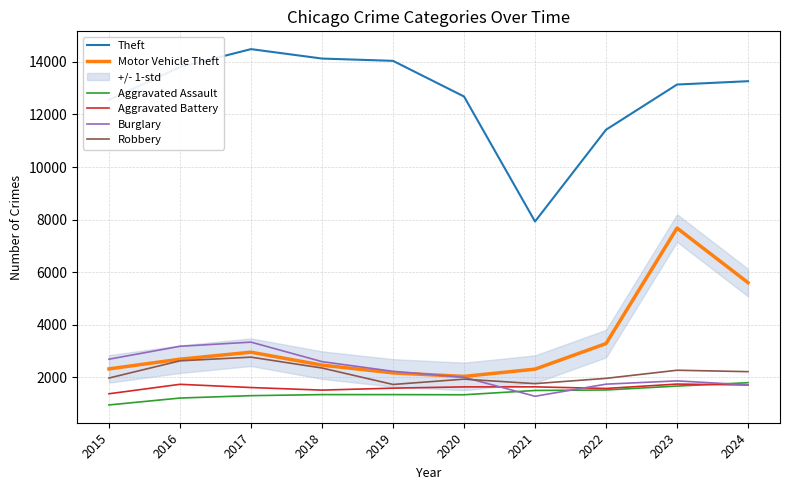

What is the smallest value displayed?

951